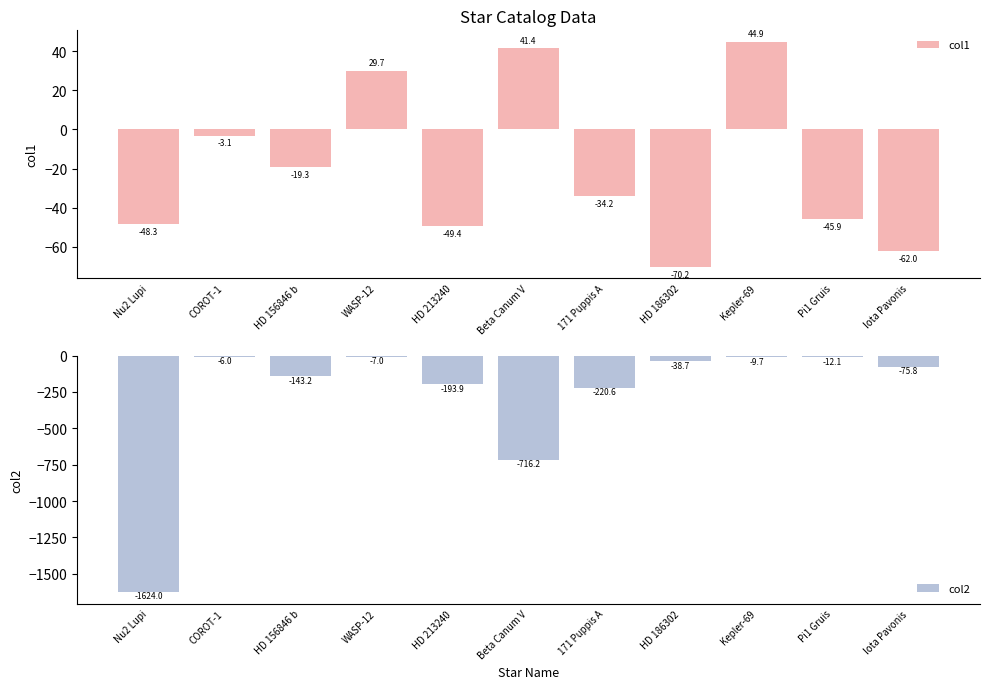

Reading left to right, transcribe all the data shown in this chart.

col1: Nu2 Lupi=-48.3	COROT-1=-3.1	HD 156846 b=-19.3	WASP-12=29.7	HD 213240=-49.4	Beta Canum V=41.4	171 Puppis A=-34.2	HD 186302=-70.2	Kepler-69=44.9	Pi1 Gruis=-45.9	Iota Pavonis=-62.0
col2: Nu2 Lupi=-1624.0	COROT-1=-6.0	HD 156846 b=-143.2	WASP-12=-7.0	HD 213240=-193.9	Beta Canum V=-716.2	171 Puppis A=-220.6	HD 186302=-38.7	Kepler-69=-9.7	Pi1 Gruis=-12.1	Iota Pavonis=-75.8